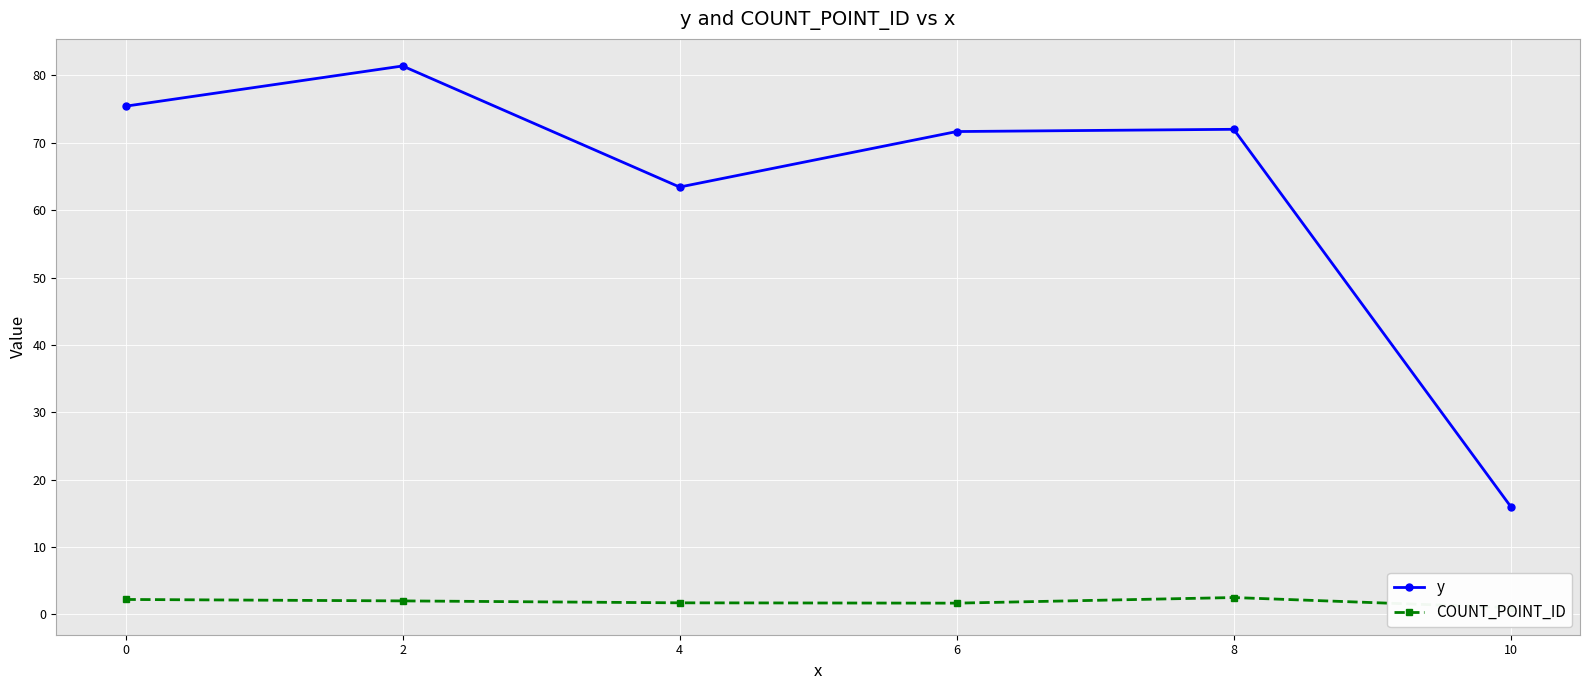

Is this an area chart (filled region under the line)?

No